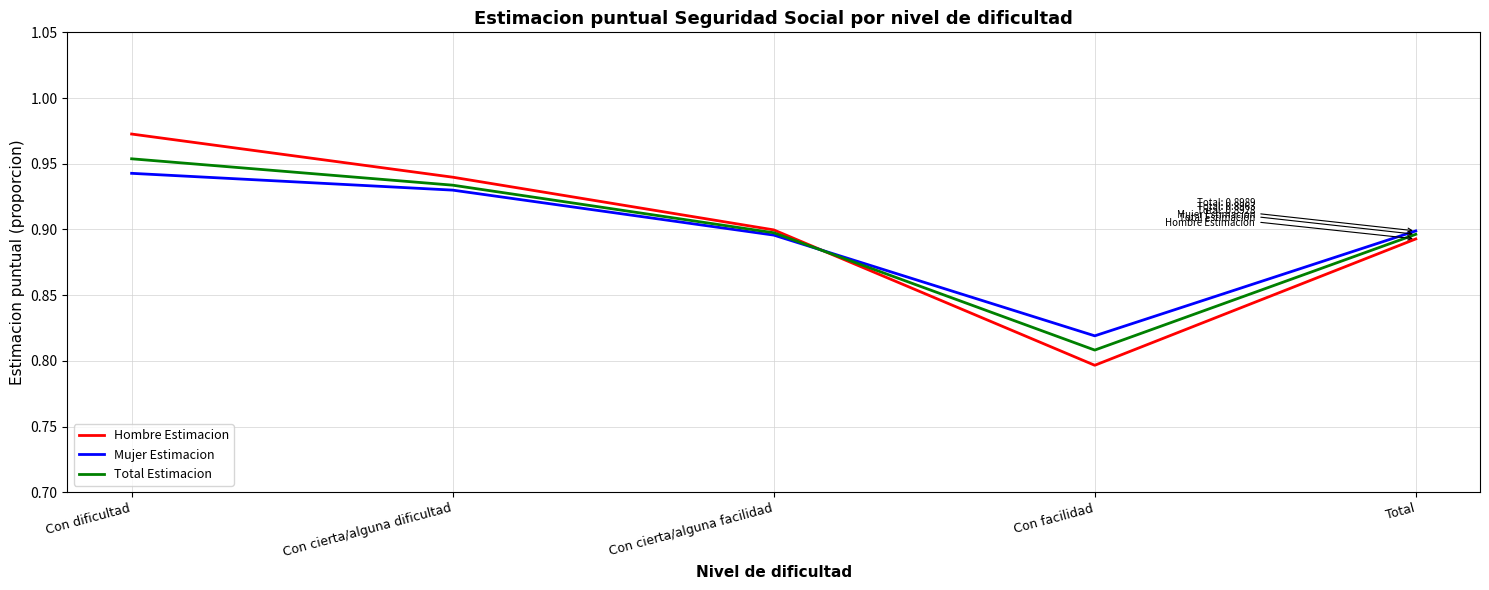

Which category has the lowest value in the Mujer Estimacion series?

Con facilidad